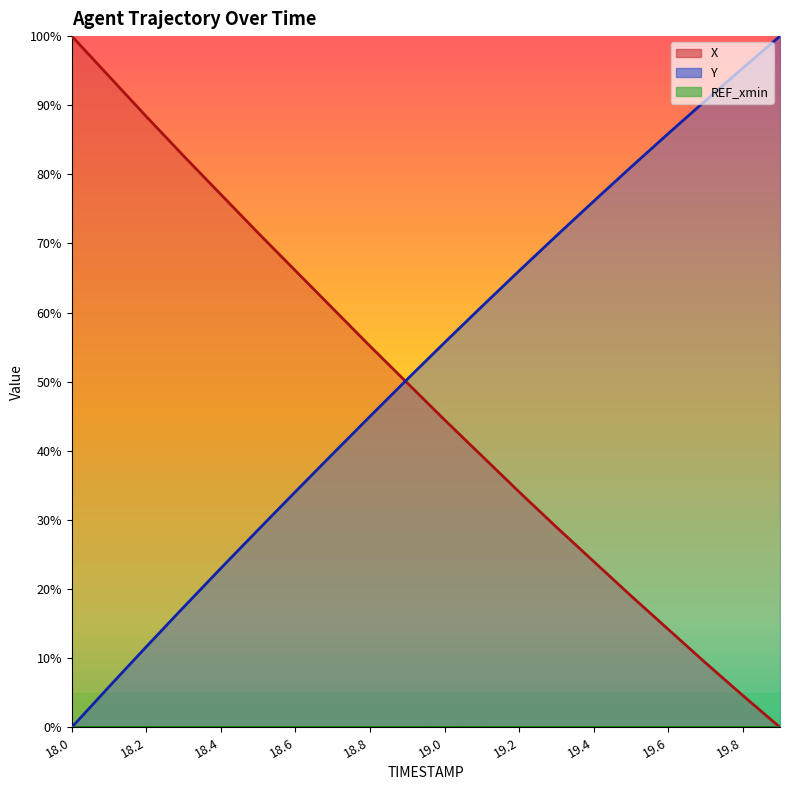

What is the difference between the X values at 18.4 and 18.7?

16.5